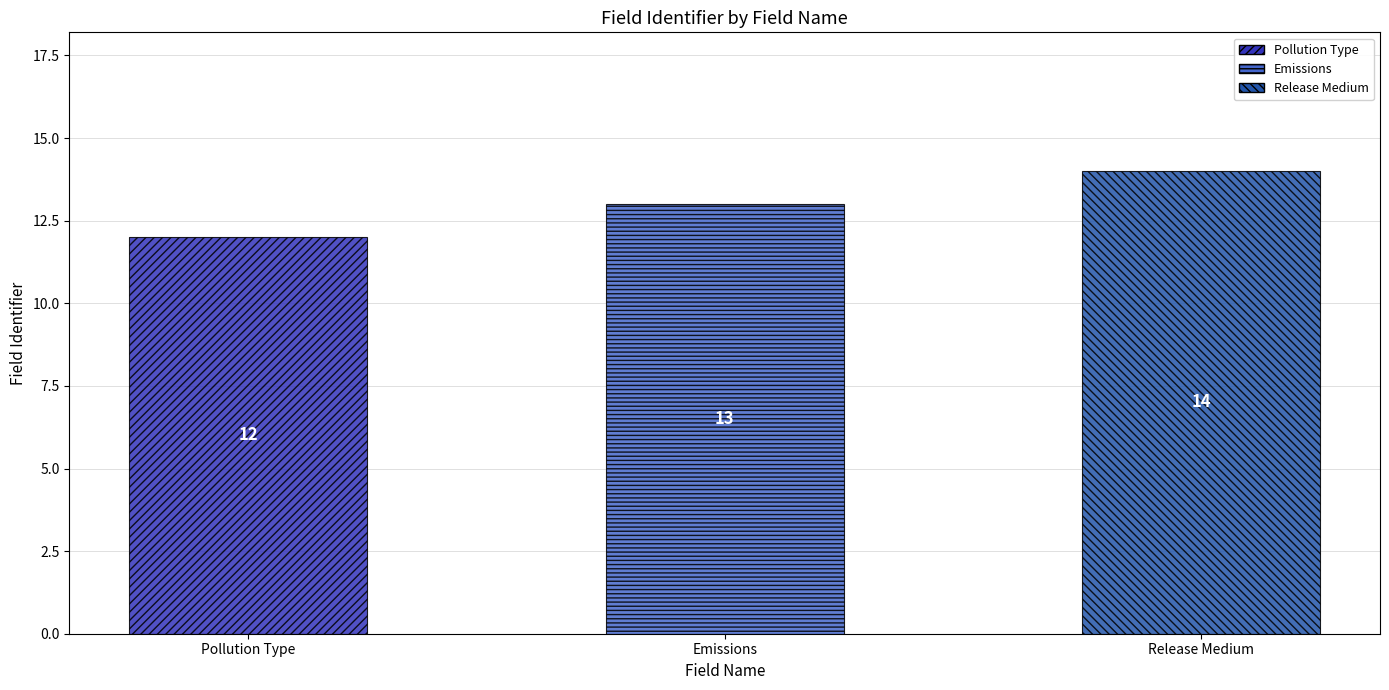

What is the sum of the values at Pollution Type and Release Medium?

26